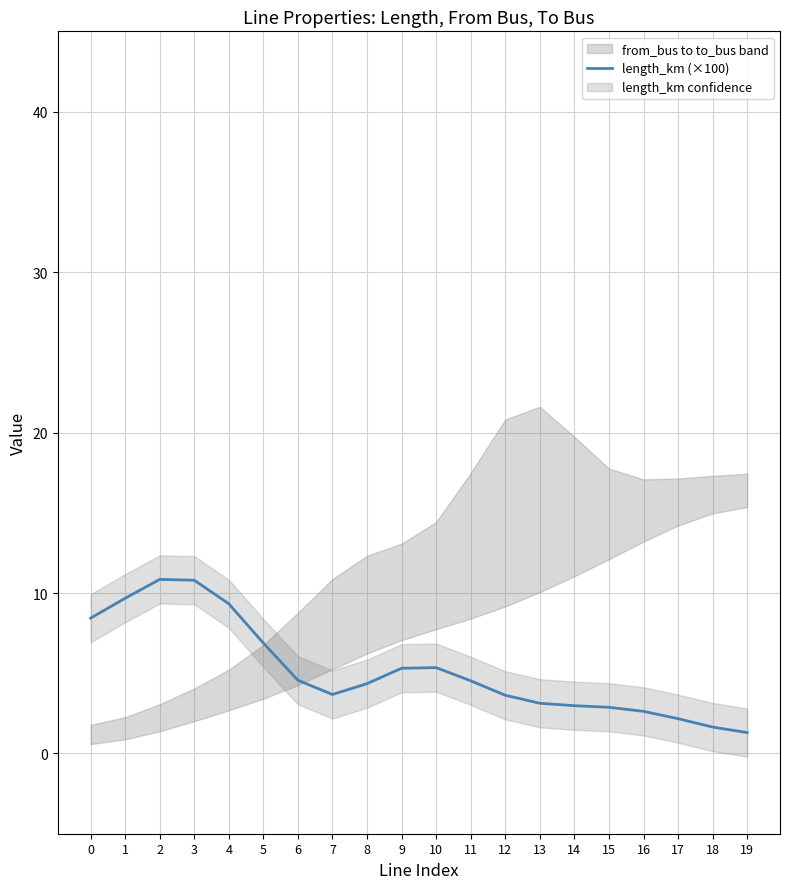

Rank the categories by value from highest to lowest.

2, 3, 1, 4, 0, 5, 10, 9, 6, 11, 8, 7, 12, 13, 14, 15, 16, 17, 18, 19